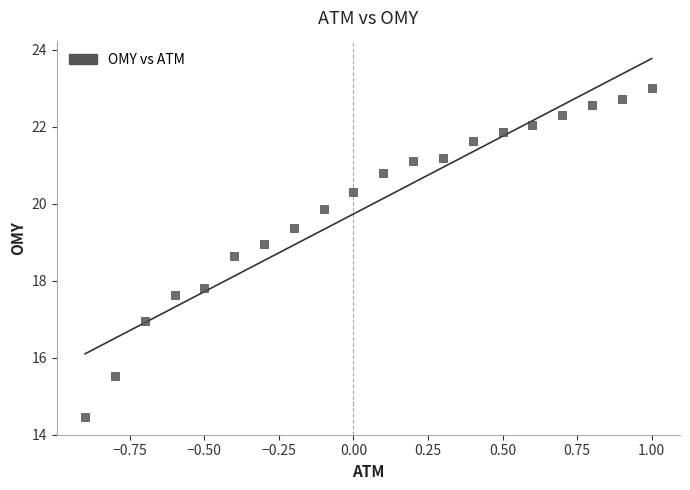

What Y value in the scatter plot is closest to 18?

17.8